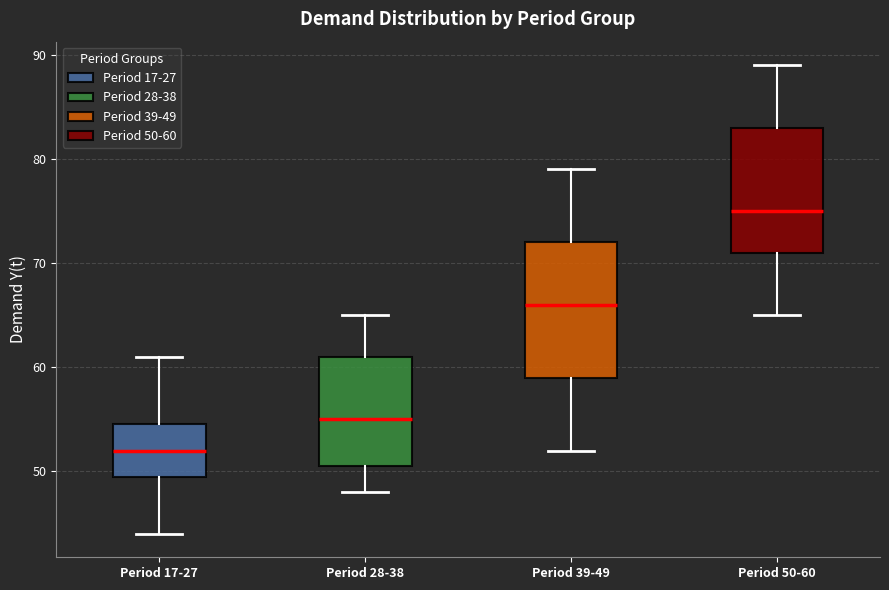

Where is the lower edge of the box for Period 39-49 on the y-axis? The values are not printed on the chart, so give them approximately, as read against the axis.

59